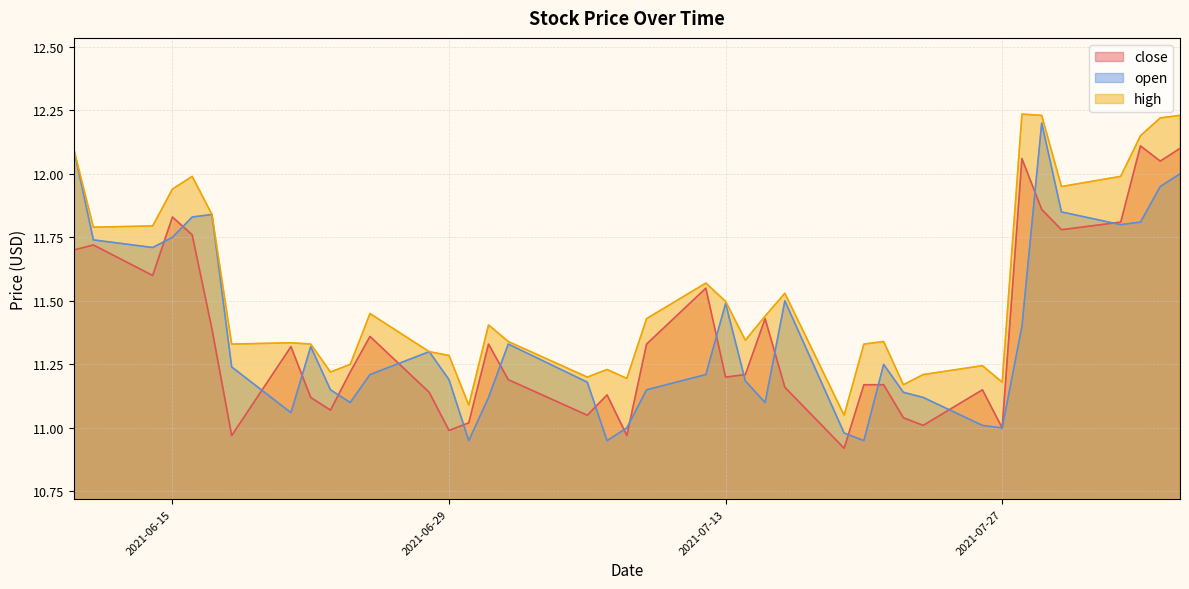

Rank the series by their maximum value, from highest to lowest.

high, open, close